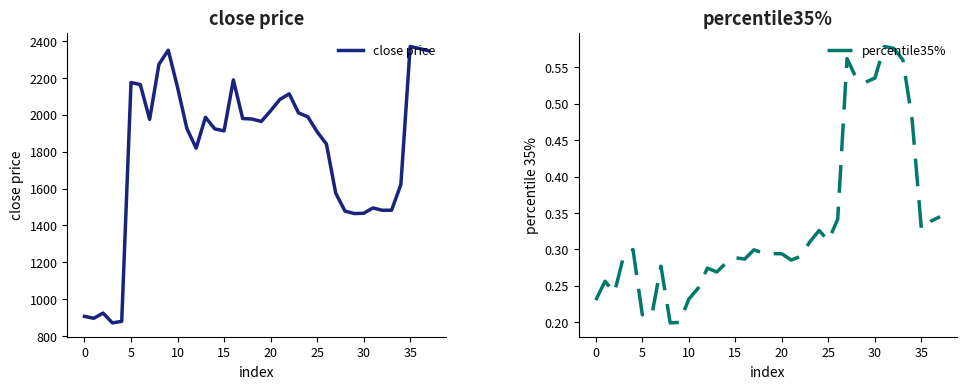

Rank the series by their average value, from highest to lowest.

close price, percentile35%